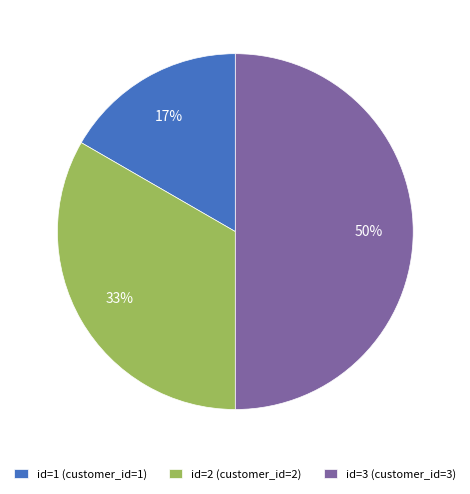

What is the ratio of the value at id=3 (customer_id=3) to the value at id=2 (customer_id=2)?

1.5